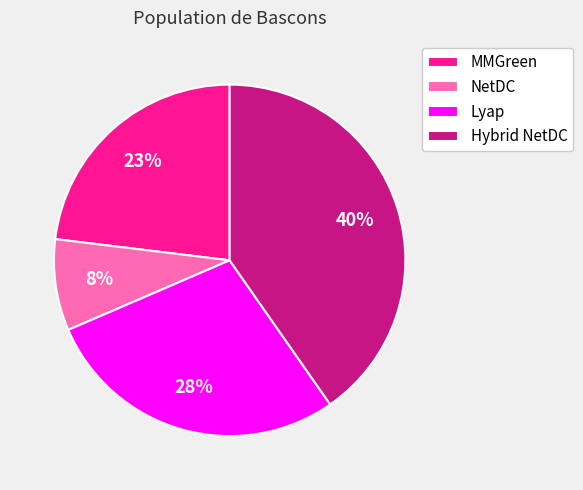

How many slices are in this pie chart?

4